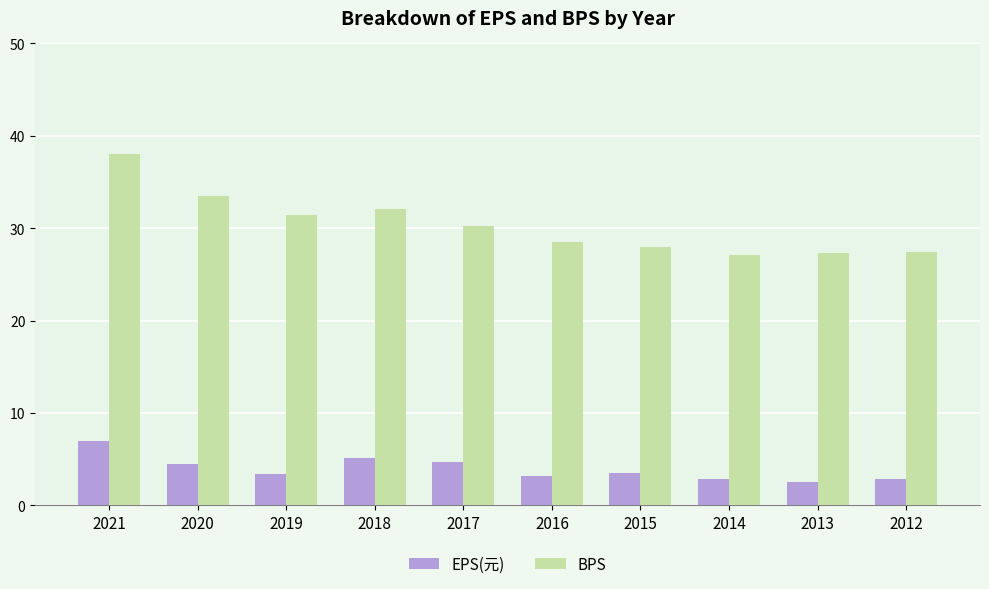

What are all the series names shown in the legend?

EPS(元), BPS